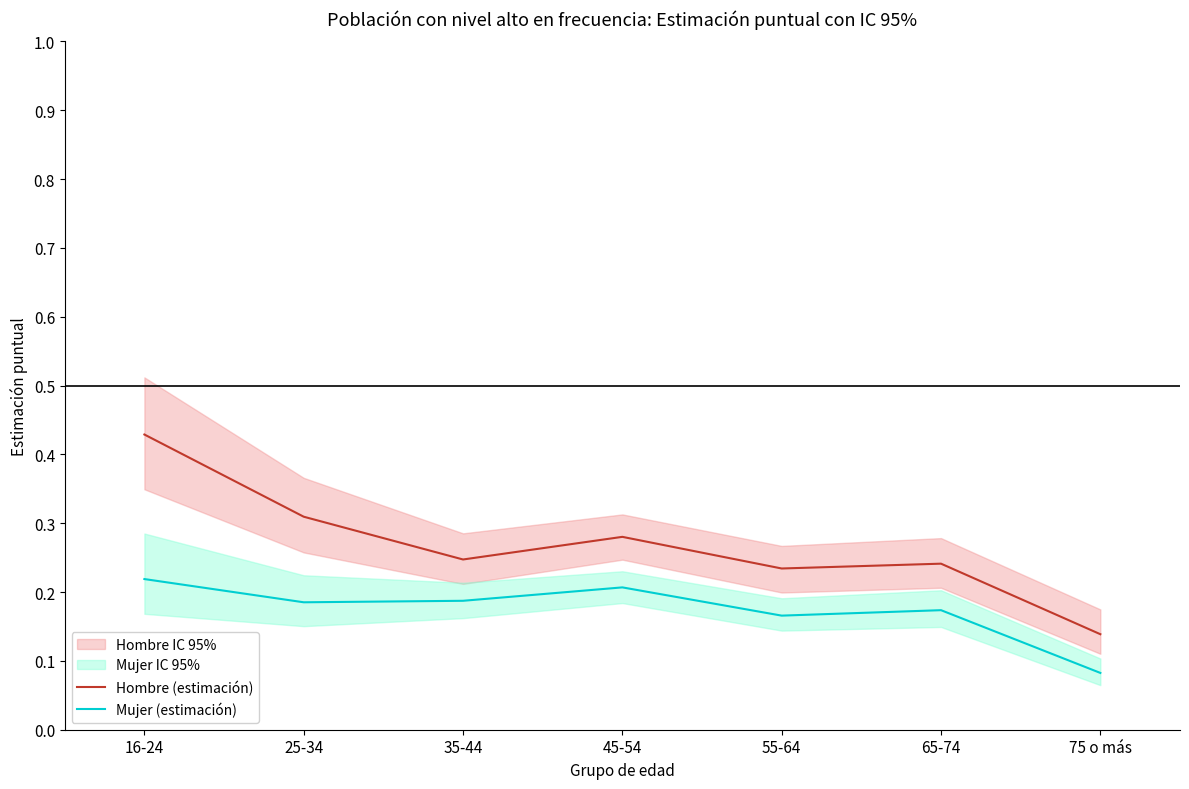

How many distinct data groups are displayed?

2